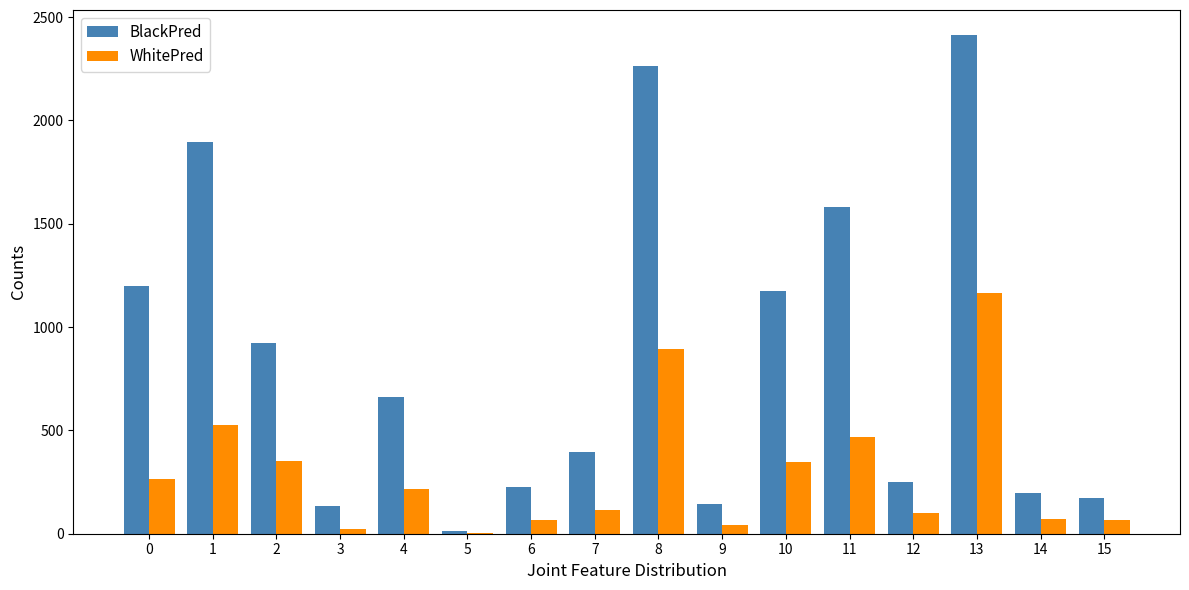

At which category is the sum across all series the highest?

13